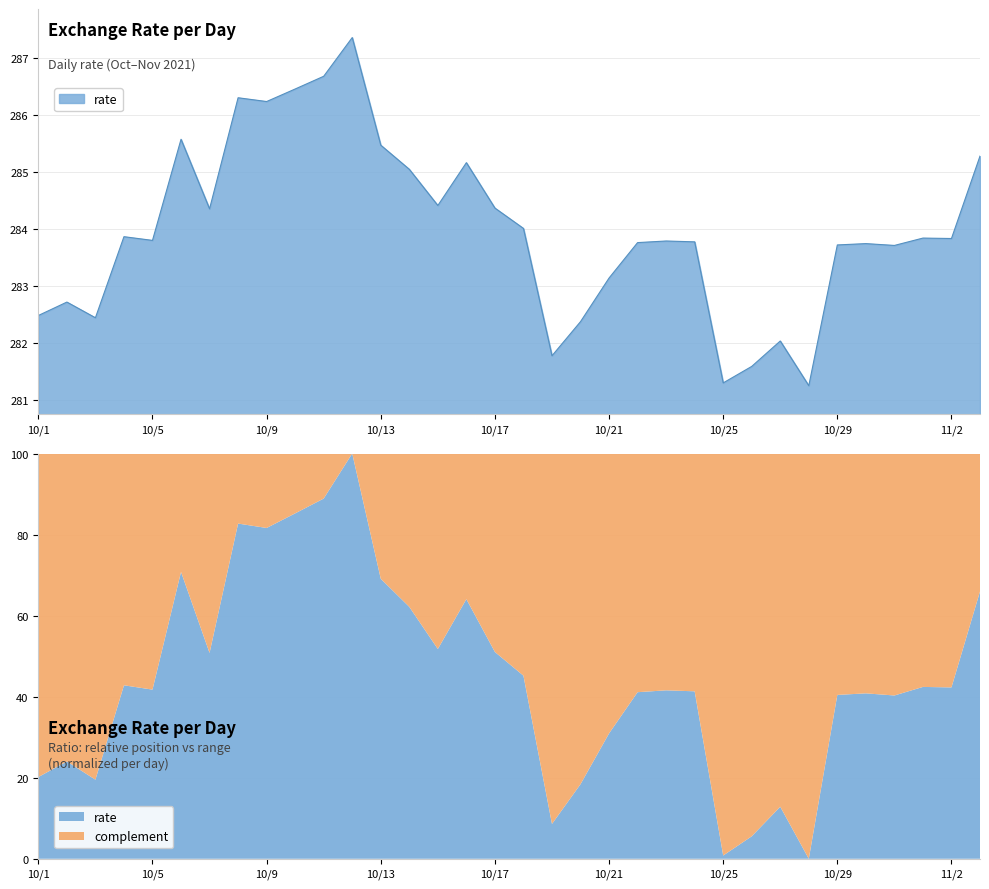

Rank the categories by value from lowest to highest.

2021-10-28, 2021-10-25, 2021-10-26, 2021-10-19, 2021-10-27, 2021-10-20, 2021-10-03, 2021-10-01, 2021-10-02, 2021-10-21, 2021-10-31, 2021-10-29, 2021-10-30, 2021-10-22, 2021-10-24, 2021-10-23, 2021-10-05, 2021-11-02, 2021-11-01, 2021-10-04, 2021-10-18, 2021-10-07, 2021-10-17, 2021-10-15, 2021-10-14, 2021-10-16, 2021-11-03, 2021-10-13, 2021-10-06, 2021-10-09, 2021-10-08, 2021-10-10, 2021-10-11, 2021-10-12